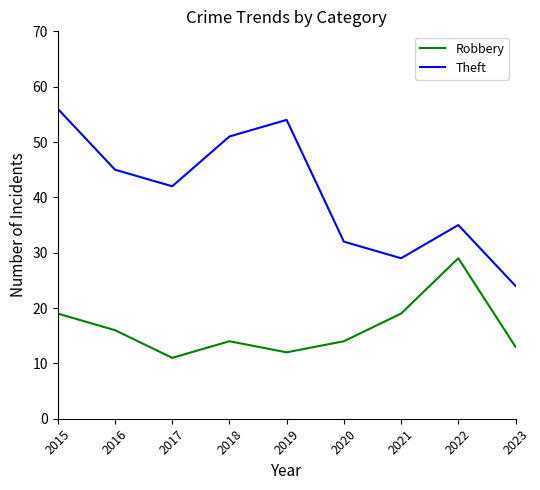

Reading left to right, transcribe all the data shown in this chart.

Robbery: 19	16	11	14	12	14	19	29	13
Theft: 56	45	42	51	54	32	29	35	24